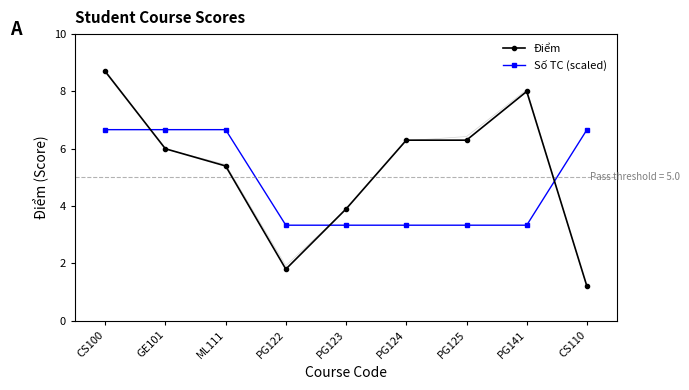

What is the sum of the Số TC (scaled) values at CS100 and PG141?

10.0